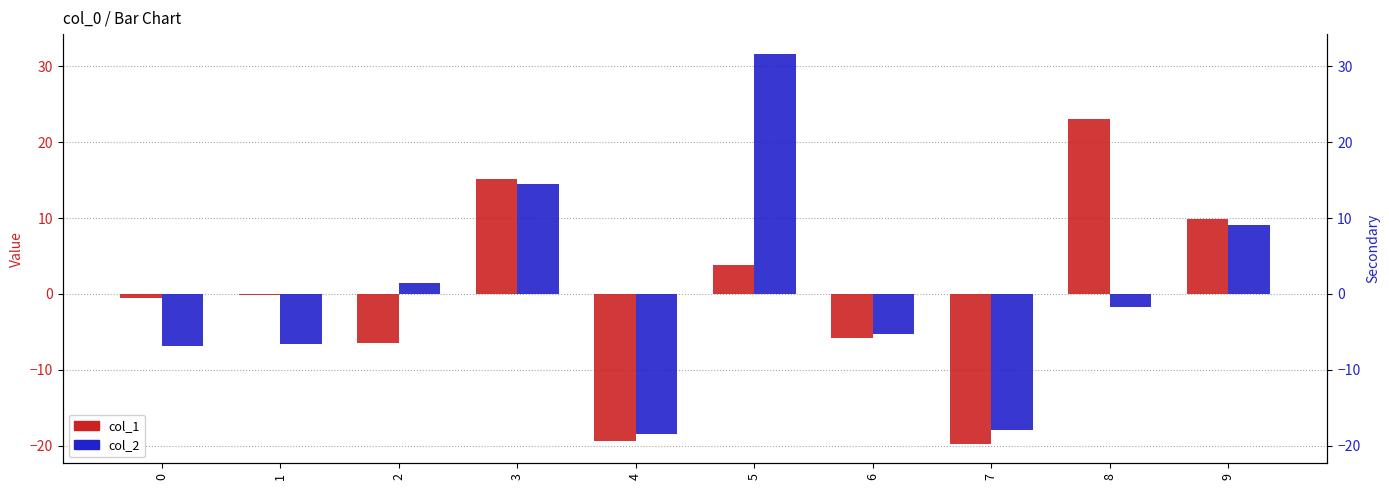

Where is col_1 nearest to the value 1?

1